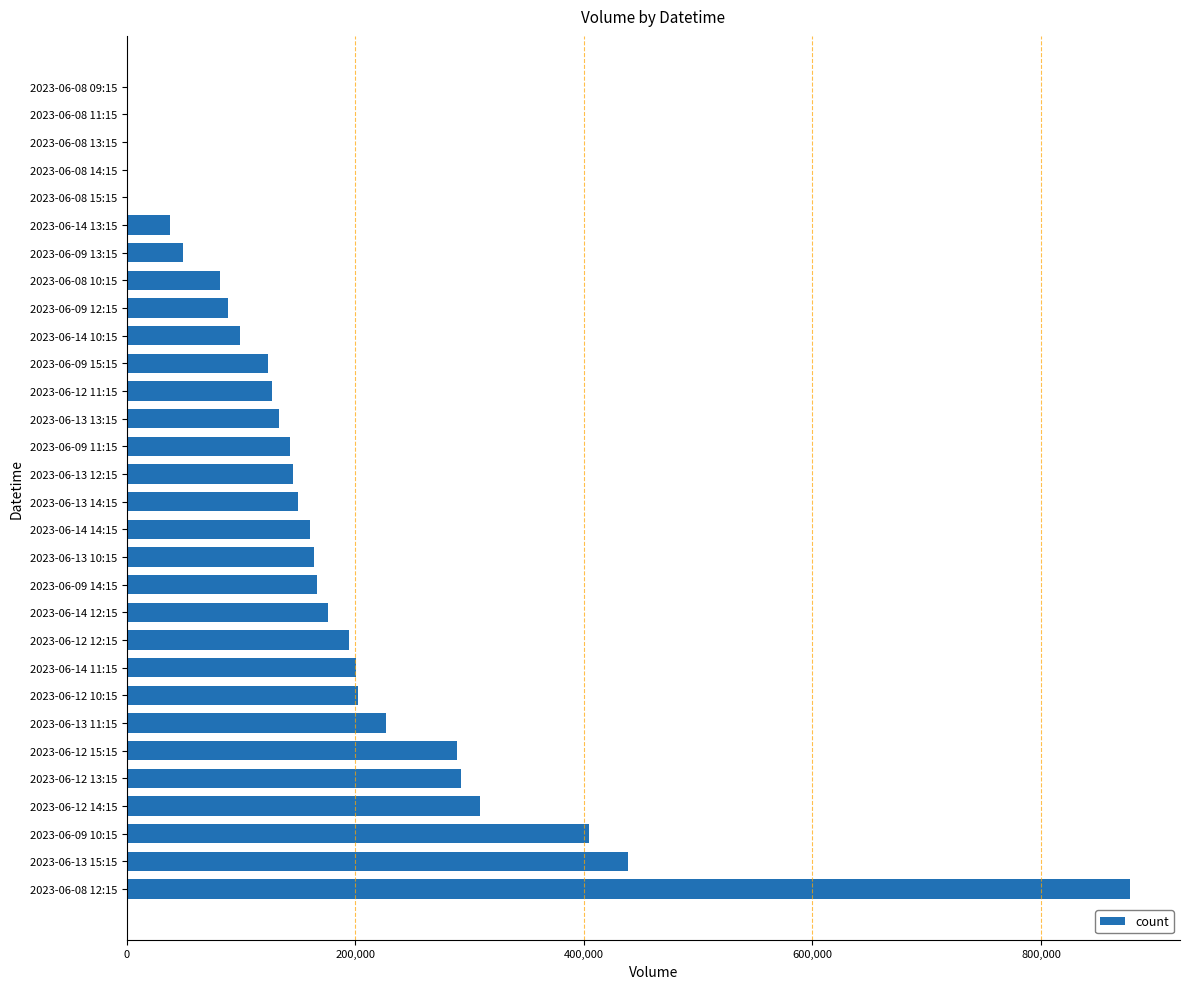

What is the change in value from 2023-06-12 15:15 to 2023-06-13 12:15?

-143507